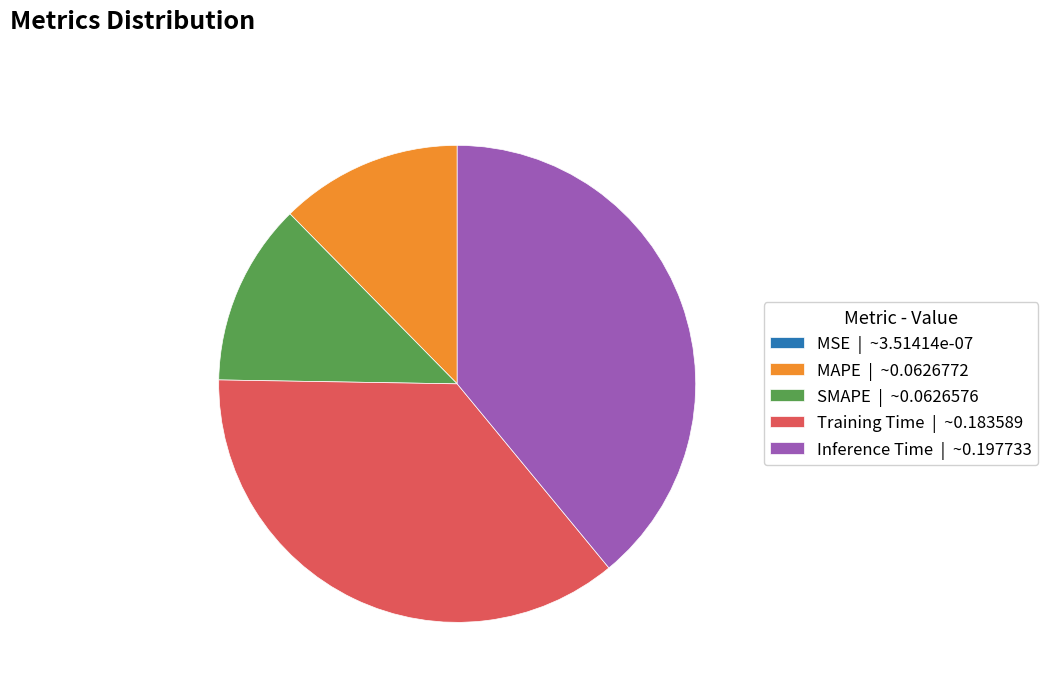

Combined, do Training Time | ~0.183589 and MAPE | ~0.0626772 account for over 50%?

No